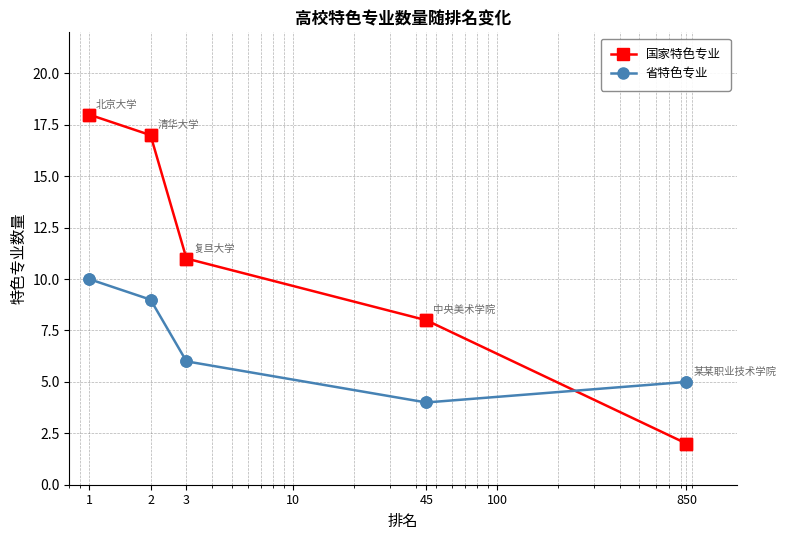

Which series has the largest range (max minus min)?

国家特色专业